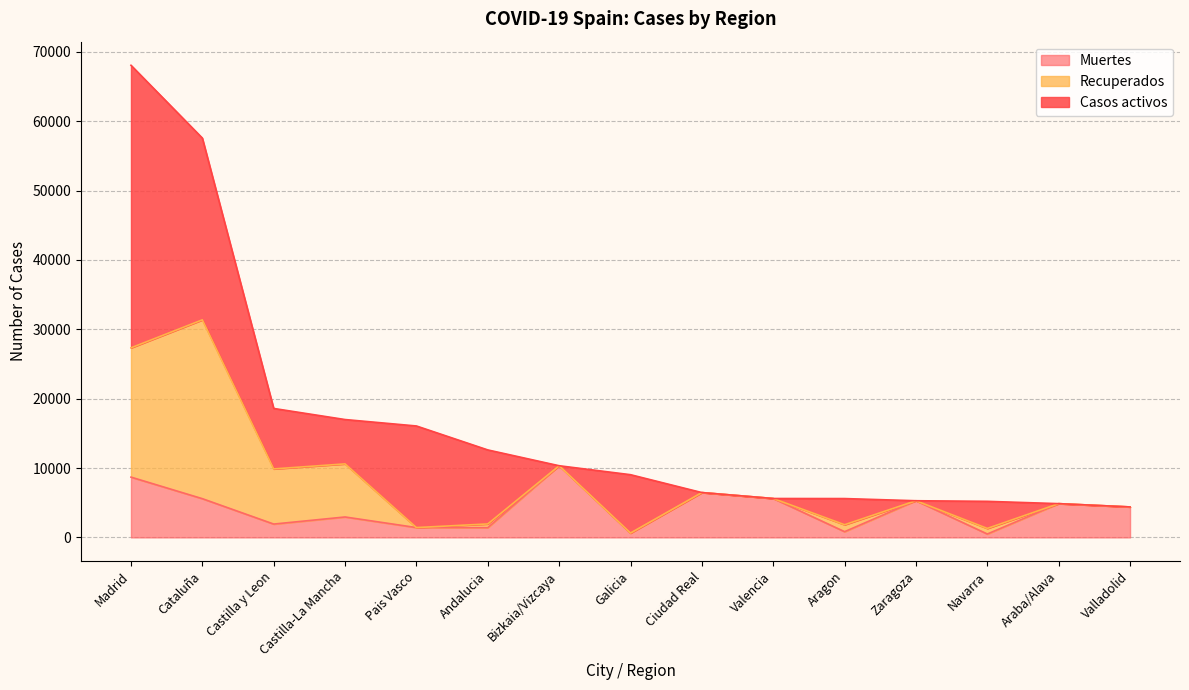

At how many categories does at least one series exceed 10613?

4